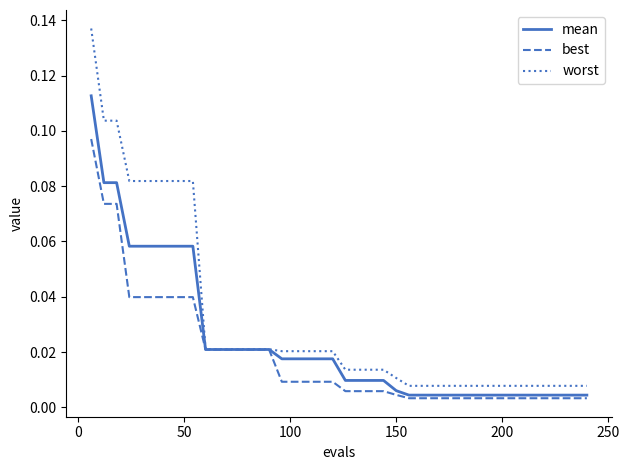

List the series in order of their overall mean, lowest first.

best, mean, worst